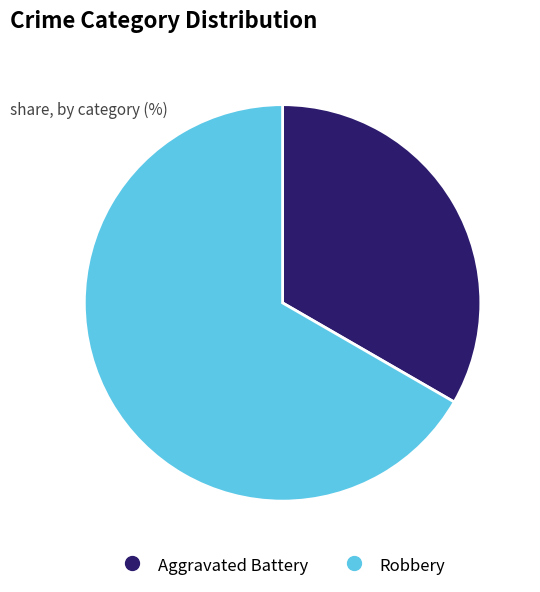

What is the largest slice in the pie chart?

Robbery